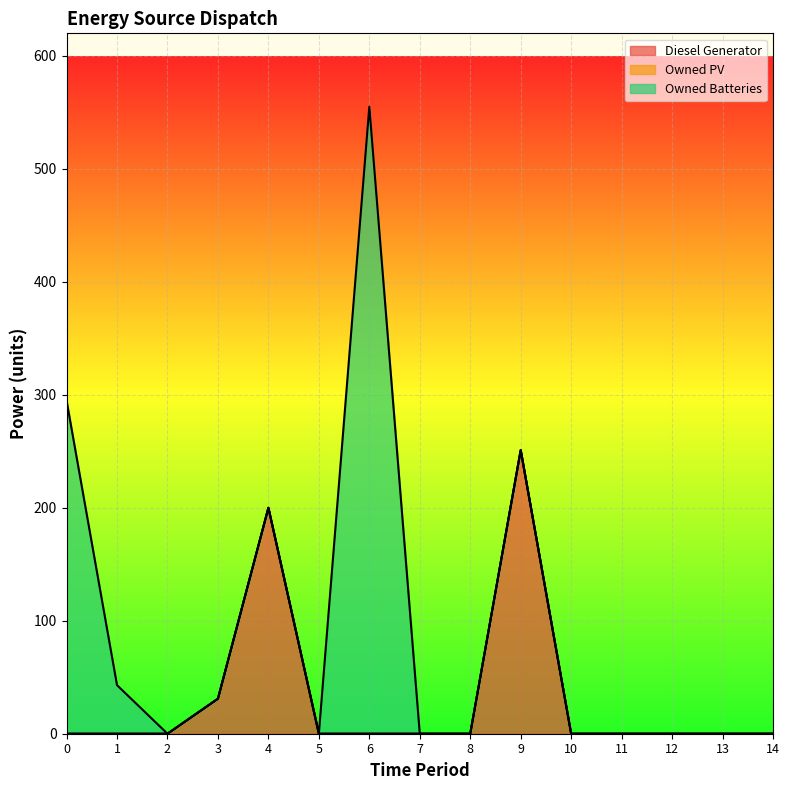

How many lines are shown in the chart?

3